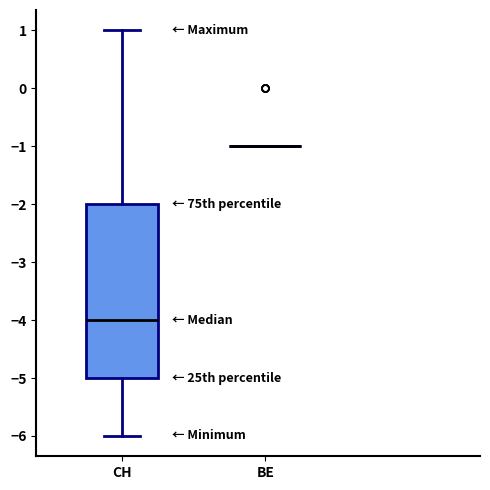

Reading left to right, read every box against the y-axis: the position of its median line, the range the box covers, and the ends of its whiskers. The values are not printed on the chart, so give them approximately, as read against the axis.

CH: median -4, box -5 to -2, whiskers -6 to 1
BE: box collapsed to a line at -1, whiskers -1 to -1